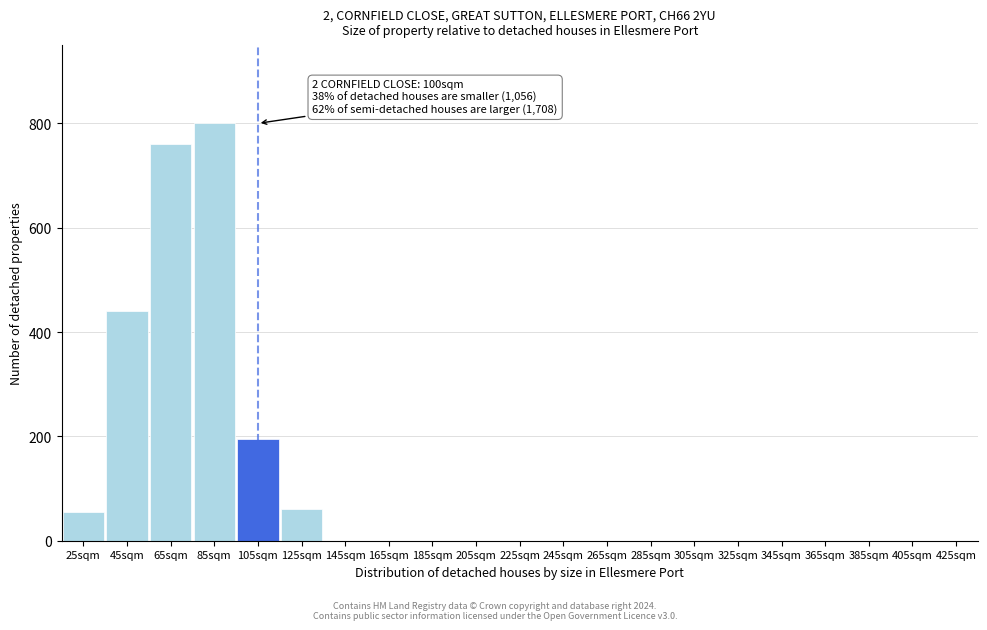

Reading right to left, what are all the values shown in this chart?

425sqm=0	405sqm=0	385sqm=0	365sqm=0	345sqm=0	325sqm=0	305sqm=0	285sqm=0	265sqm=0	245sqm=0	225sqm=0	205sqm=0	185sqm=0	165sqm=0	145sqm=0	125sqm=60	105sqm=195	85sqm=800	65sqm=760	45sqm=440	25sqm=55